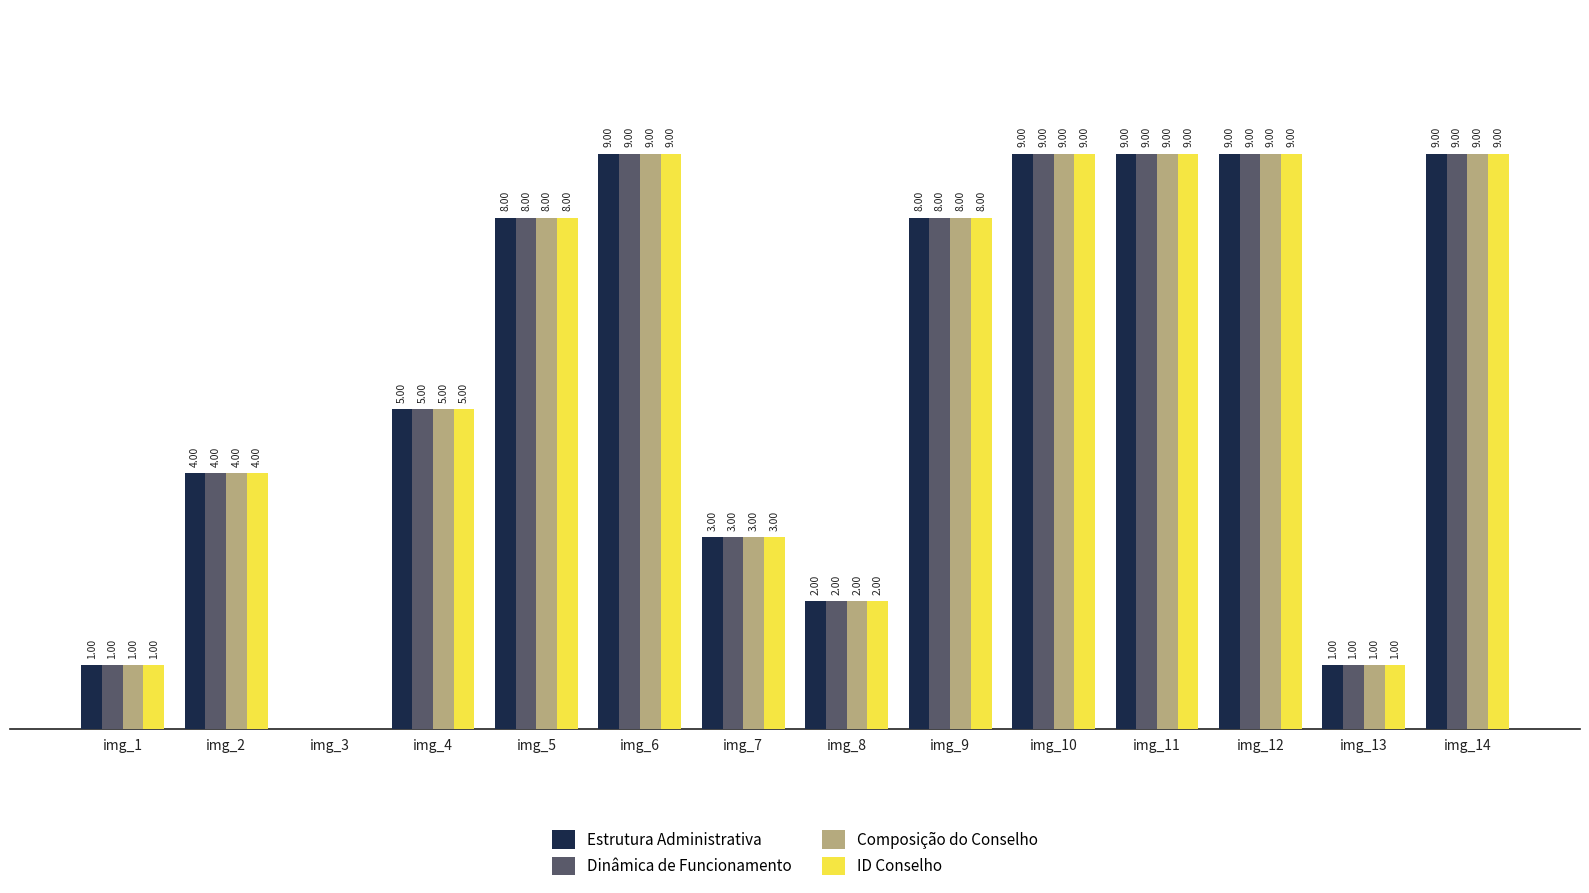

What is the value of the Composição do Conselho bar at the 1st from the left?

1